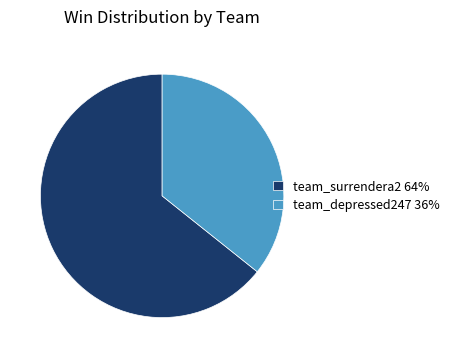

What is the ratio of the value at team_surrendera2 to the value at team_depressed247?

1.8